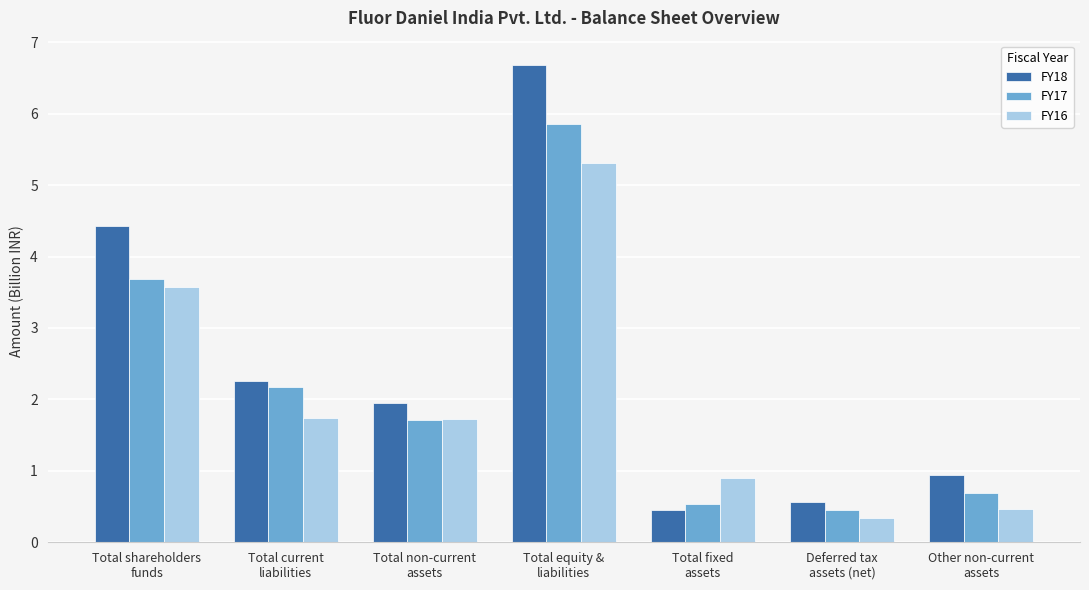

Which series has the largest total across all categories?

FY18